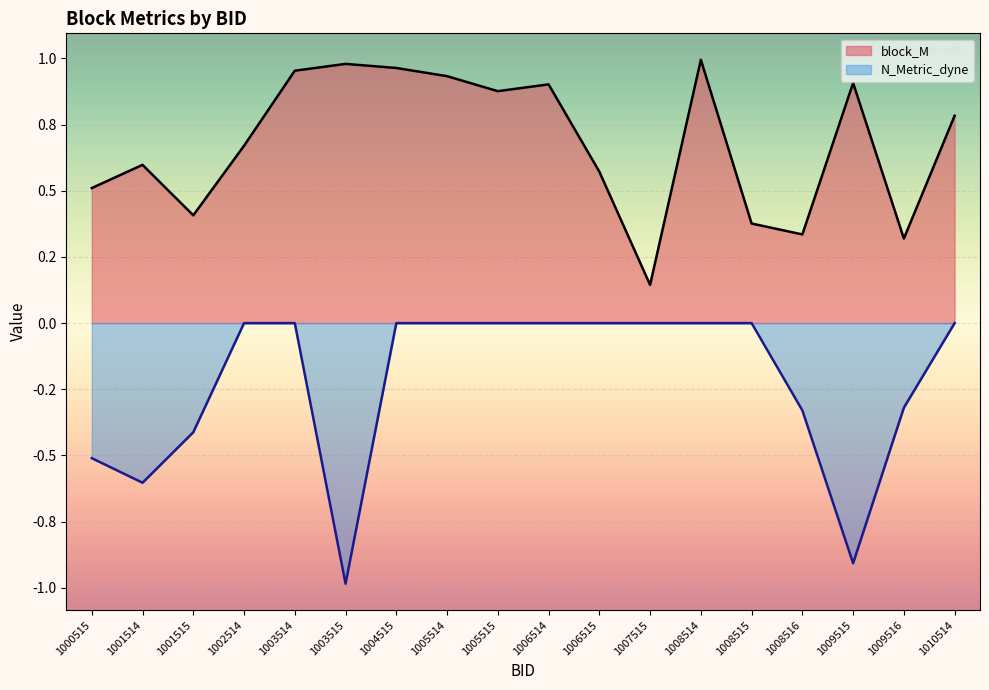

What is the difference between the maximum and minimum values in the block_M series?

0.9